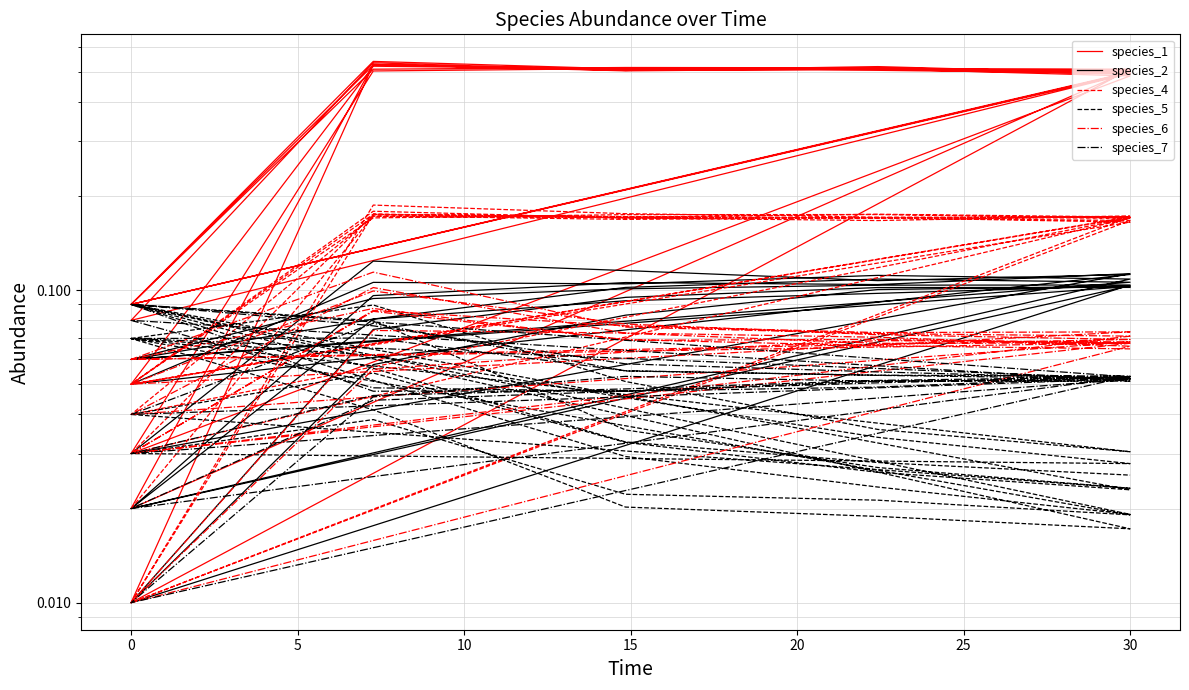

What is the sum of all species_5 values?

1.7